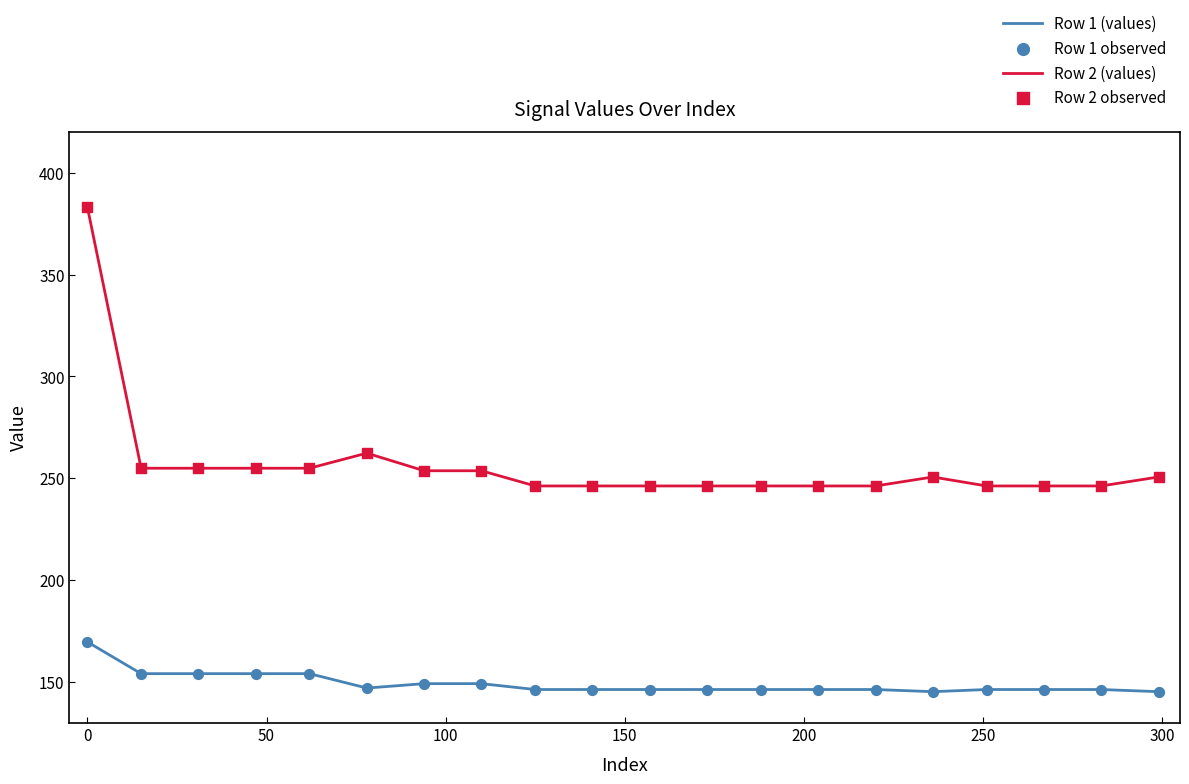

Which series has the largest total across all categories?

Row 2 (values)